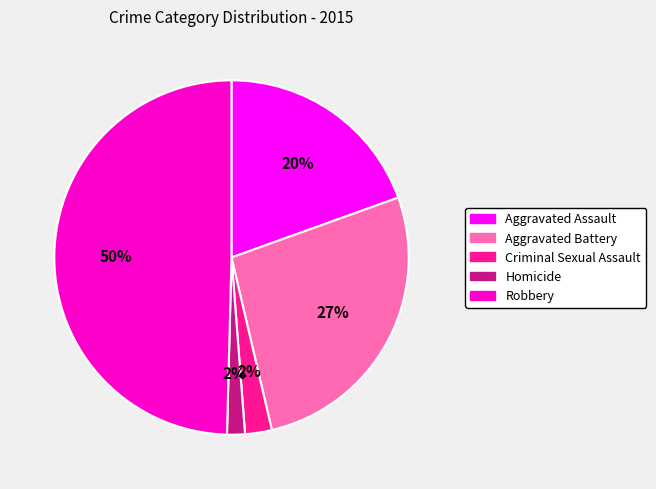

How many segments does this pie chart have?

5